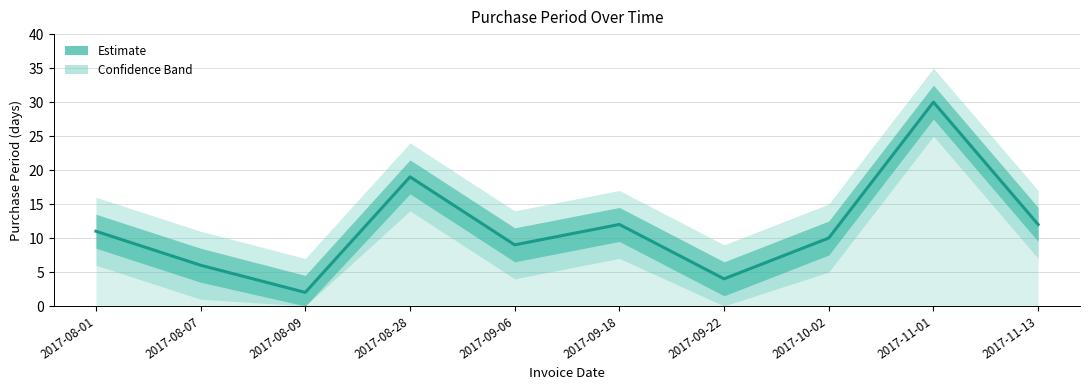

What is the label of the 2nd point from the right?

2017-11-01